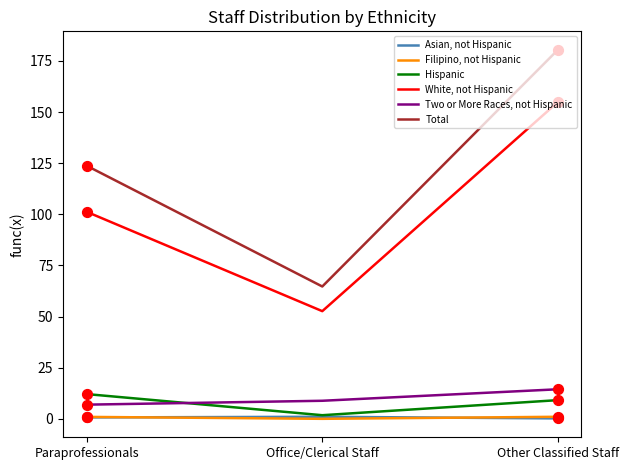

At which category is the sum across all series the highest?

Other Classified Staff